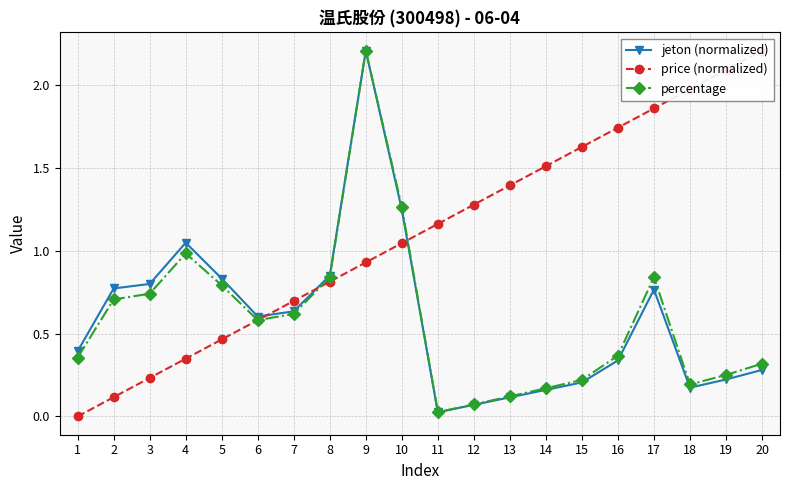

What is the approximate value of percentage at 18?

0.2